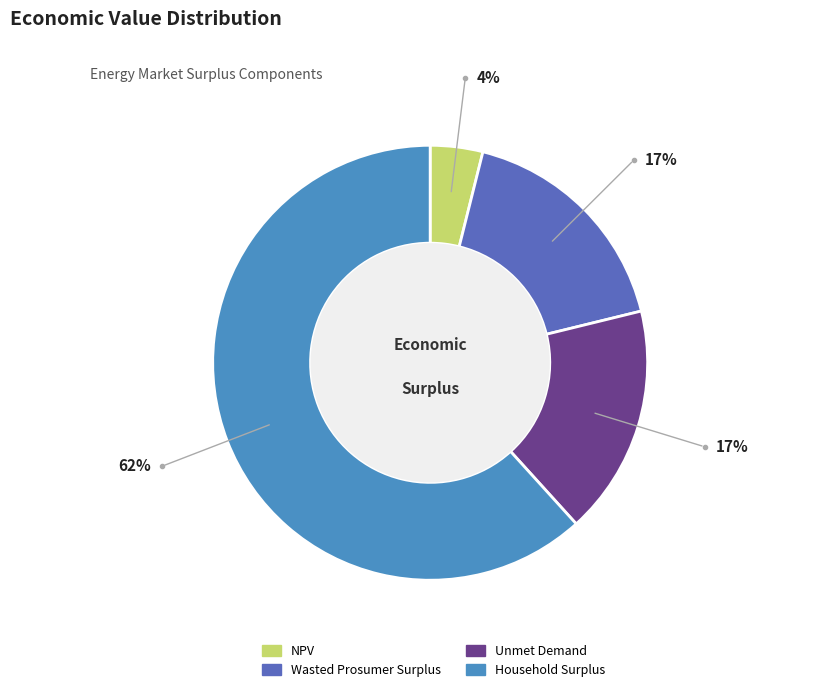

Is it true that NPV is 4% of the pie?

True